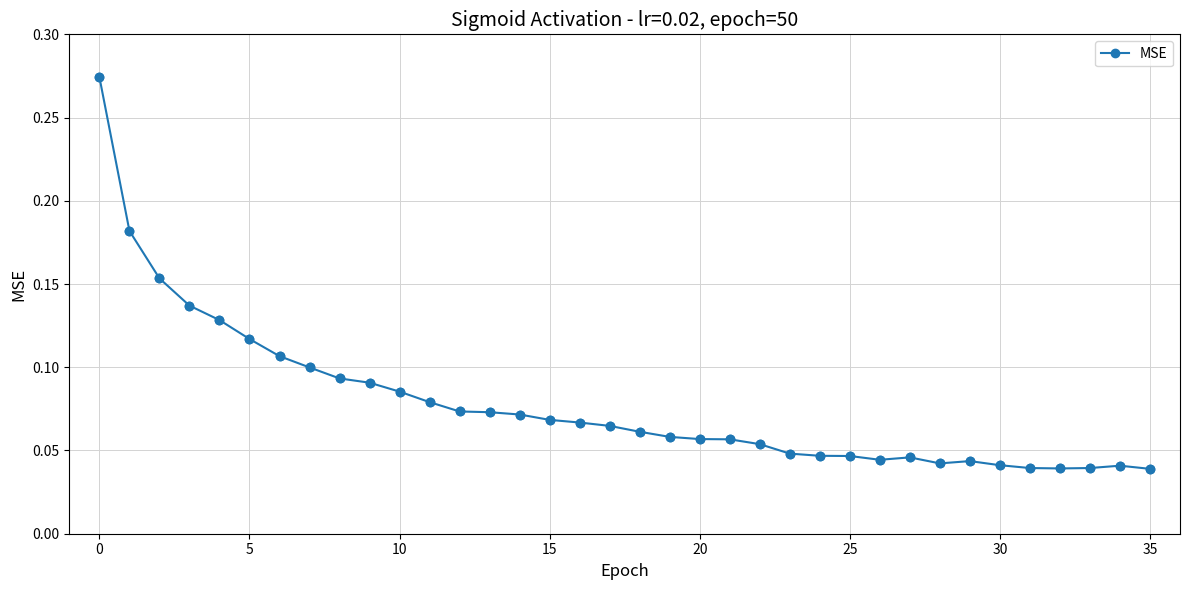

True or false: the data has more than 1 interior local peaks.

True